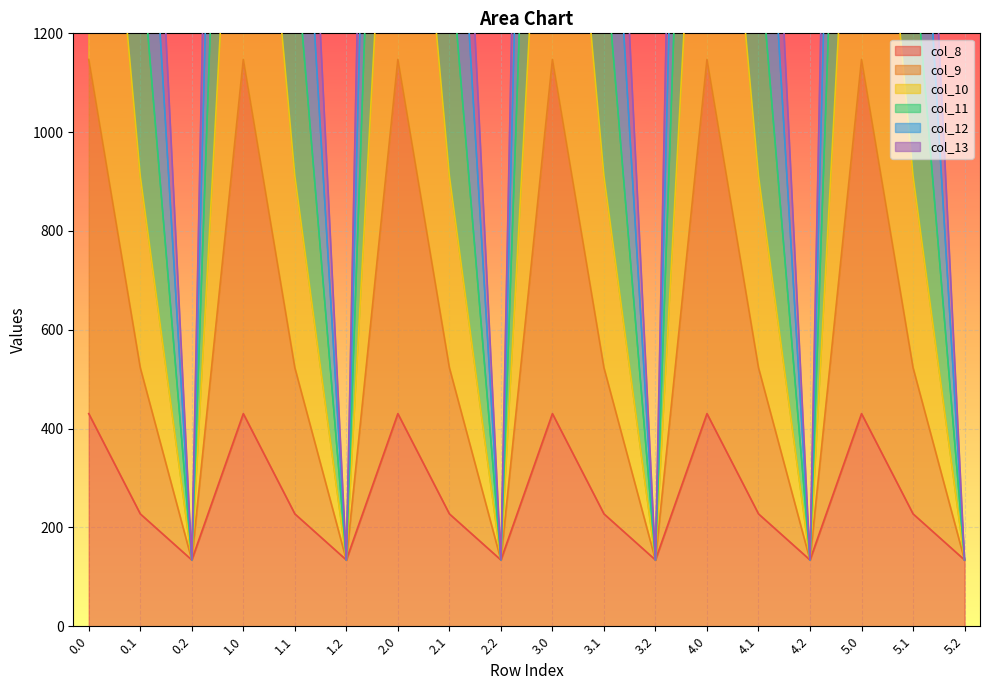

True or false: col_11 and col_13 cross at least once.

False